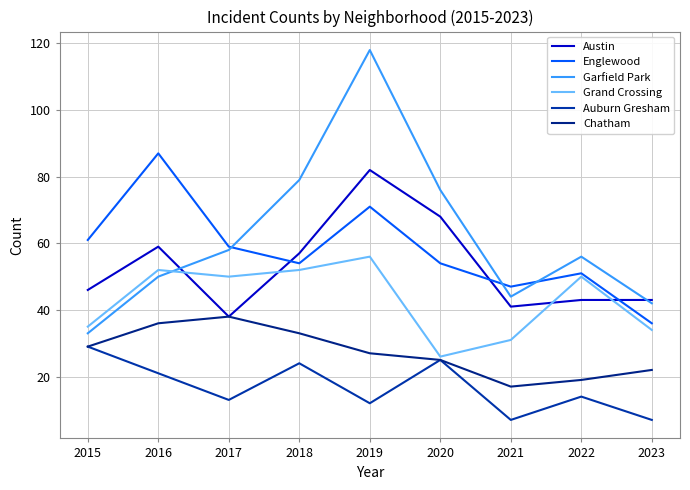

True or false: Grand Crossing has more than 0 points higher than both neighbors.

True